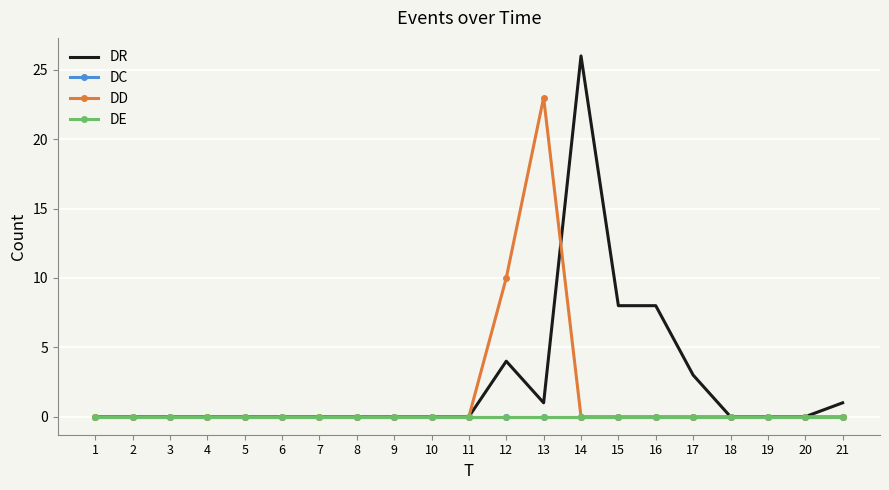

Reading right to left, extract all data points from this chart.

DR: 21=1	20=0	19=0	18=0	17=3	16=8	15=8	14=26	13=1	12=4	11=0	10=0	9=0	8=0	7=0	6=0	5=0	4=0	3=0	2=0	1=0
DC: 21=0	20=0	19=0	18=0	17=0	16=0	15=0	14=0	13=0	12=0	11=0	10=0	9=0	8=0	7=0	6=0	5=0	4=0	3=0	2=0	1=0
DD: 21=0	20=0	19=0	18=0	17=0	16=0	15=0	14=0	13=23	12=10	11=0	10=0	9=0	8=0	7=0	6=0	5=0	4=0	3=0	2=0	1=0
DE: 21=0	20=0	19=0	18=0	17=0	16=0	15=0	14=0	13=0	12=0	11=0	10=0	9=0	8=0	7=0	6=0	5=0	4=0	3=0	2=0	1=0